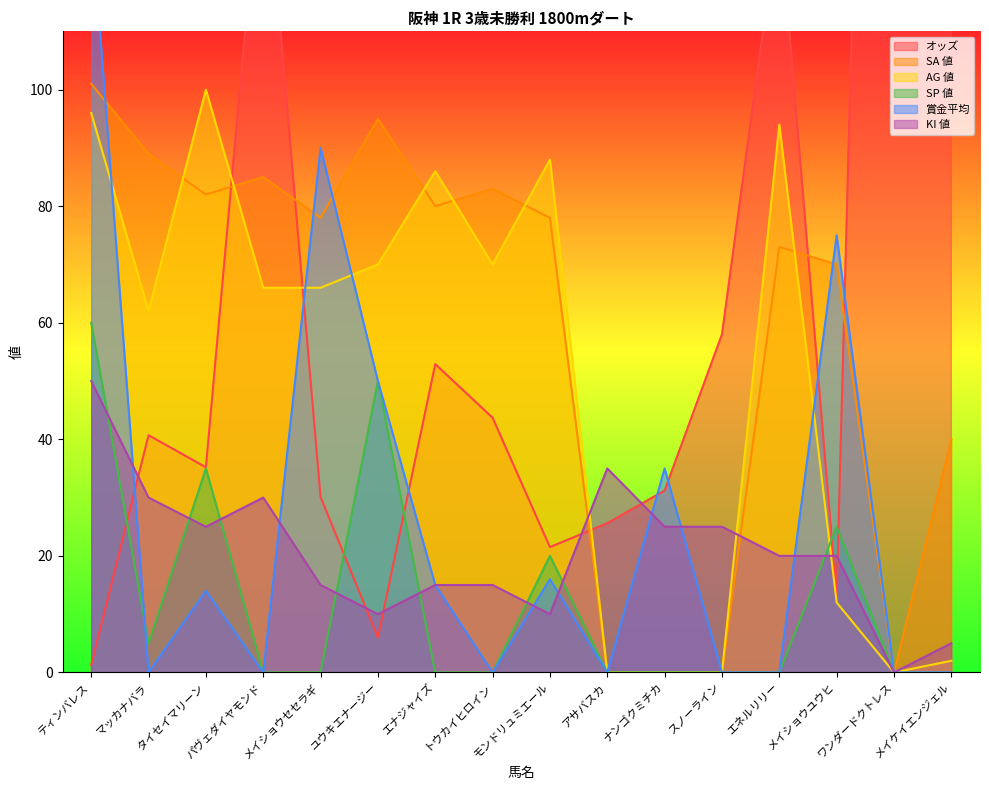

What is the sum of all オッズ values?

1320.3